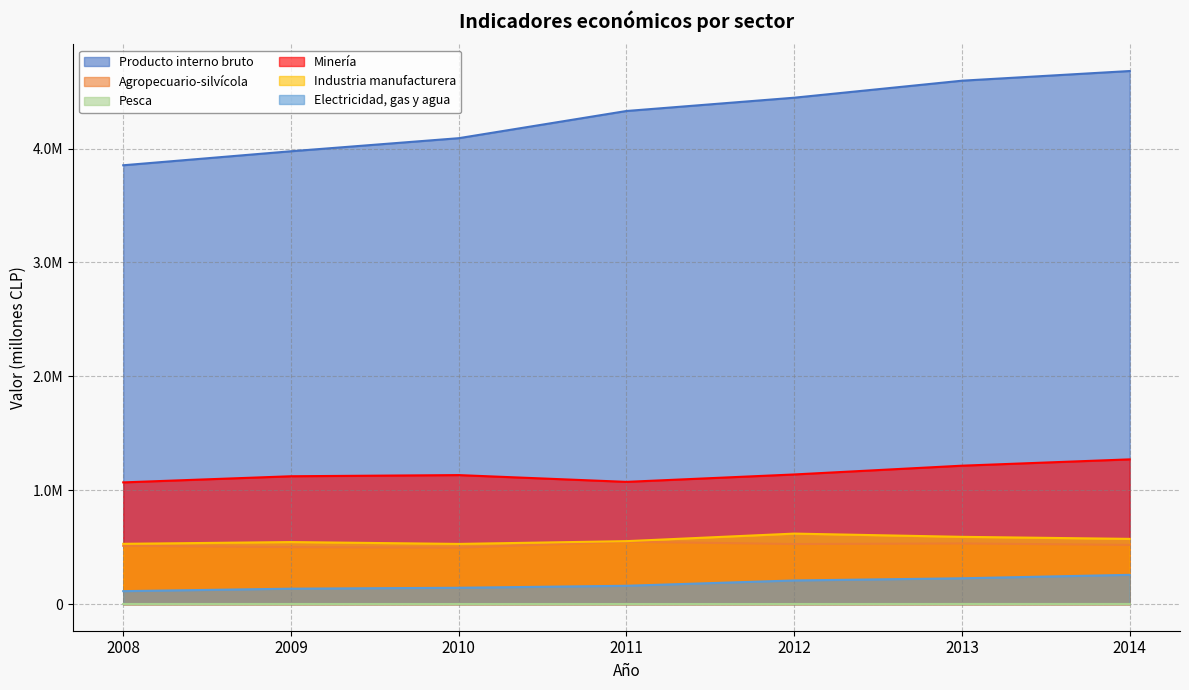

Where is Producto interno bruto nearest to the value 4267867?

2011